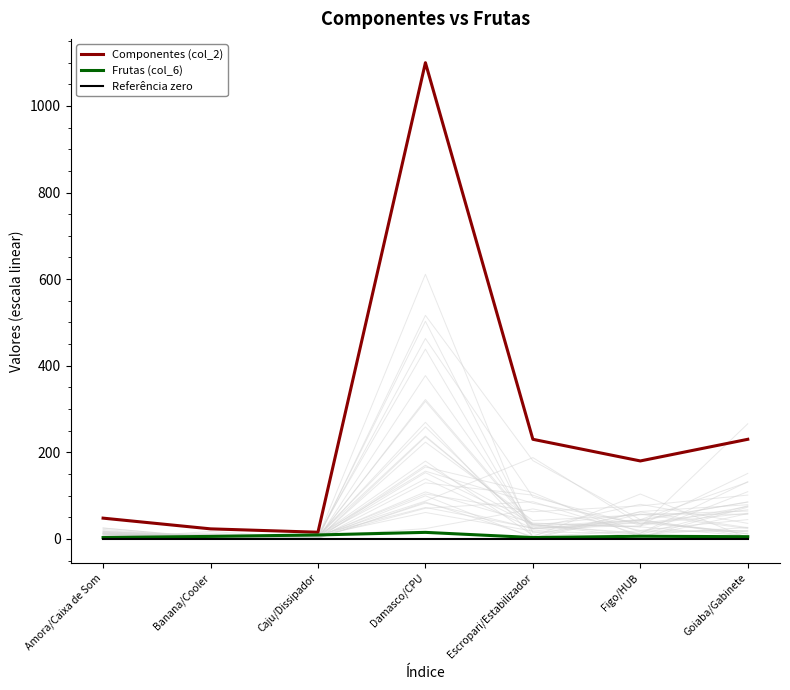

At which label is Frutas (col_6) closest to 9?

Caju/Dissipador